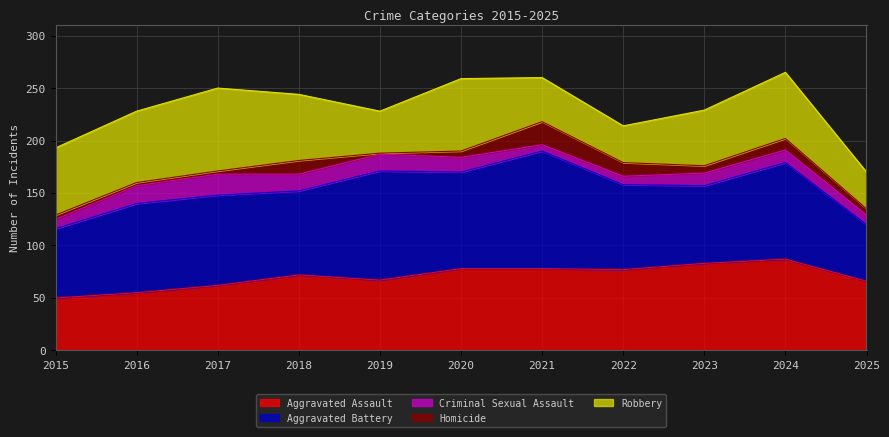

How many data points in Aggravated Assault are less than 72?

5